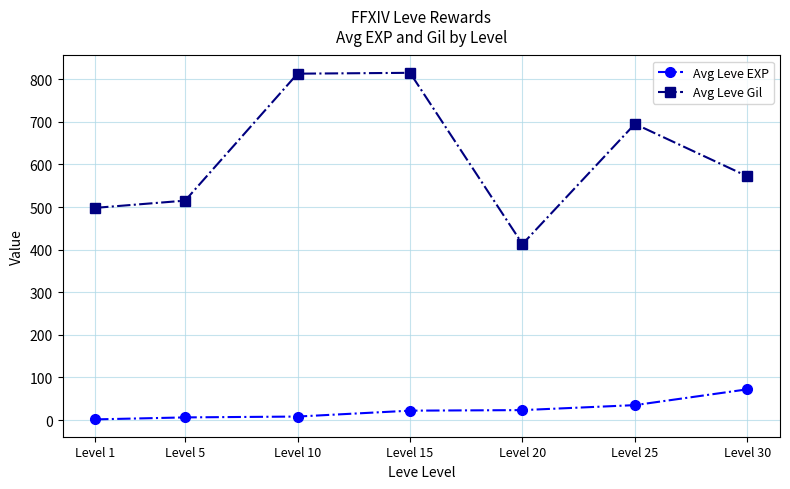

Between Level 1 and Level 25, which series saw the biggest shift?

Avg Leve Gil